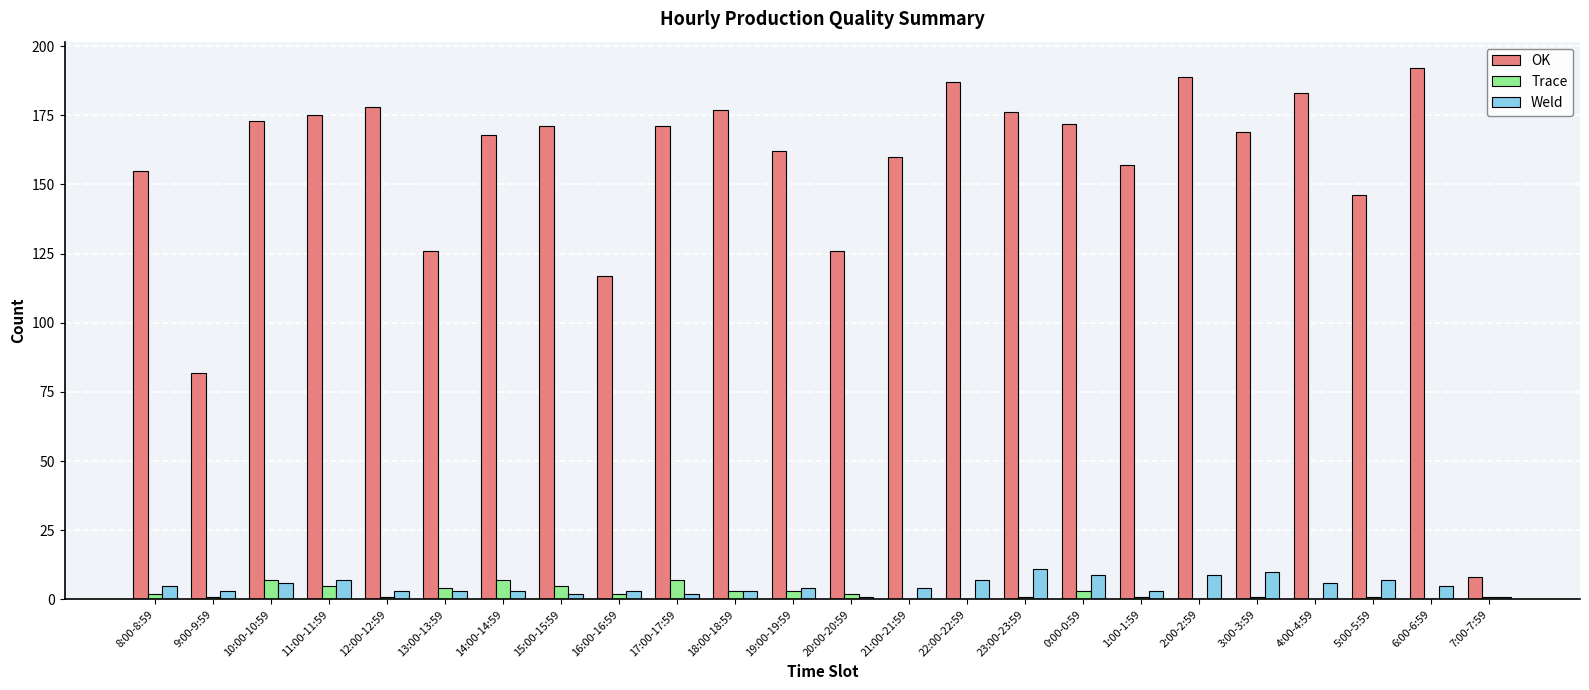

Which series has the widest spread of values?

OK